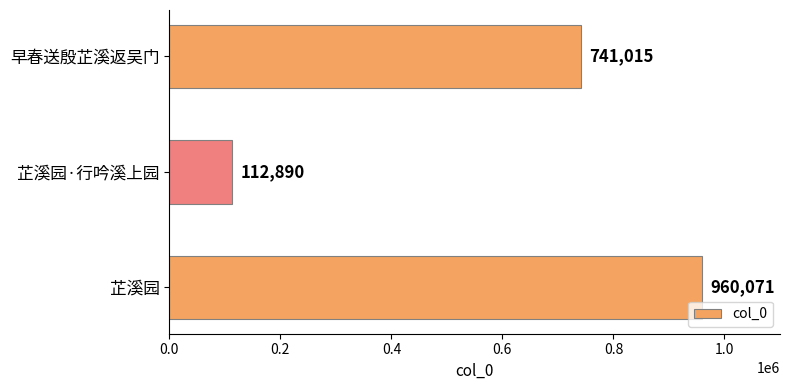

Rank the categories by value from highest to lowest.

芷溪园, 早春送殷芷溪返吴门, 芷溪园·行吟溪上园